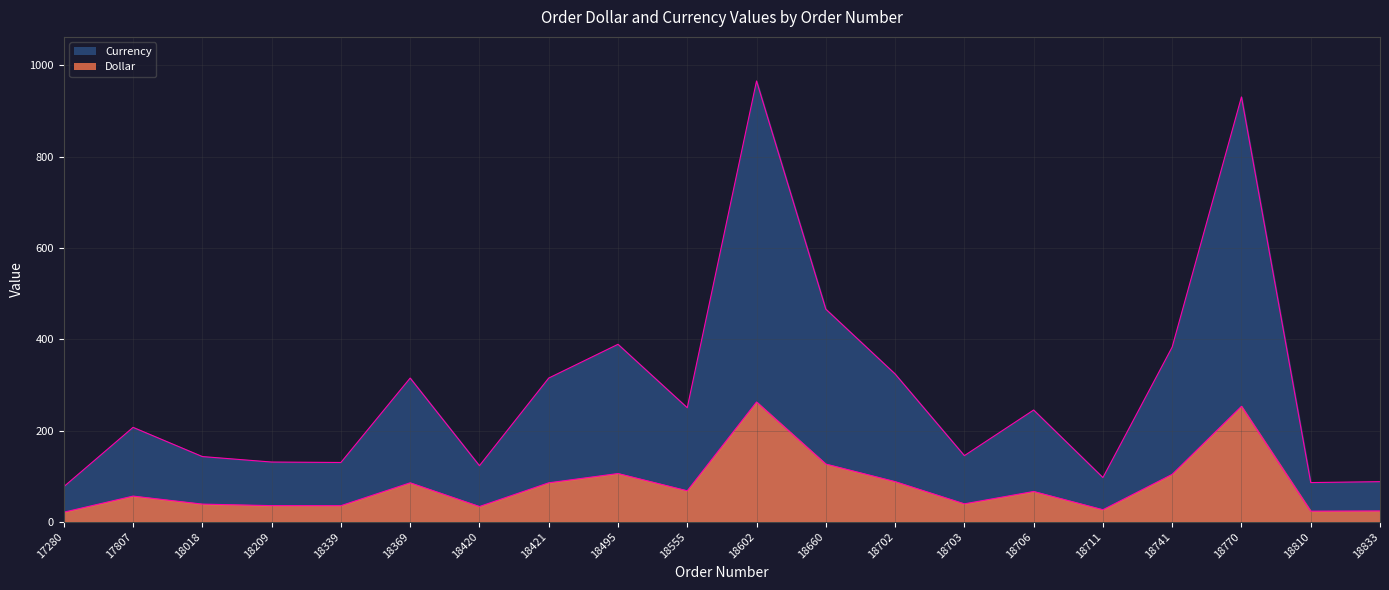

What is the greatest value displayed?

966.0